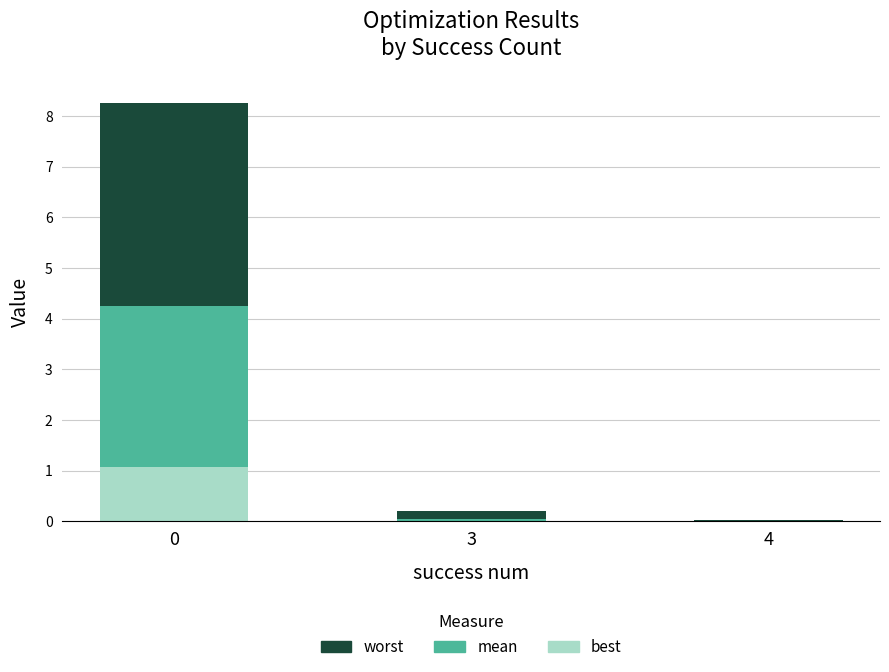

The best series shows 0.0 at 3. True or false?

True